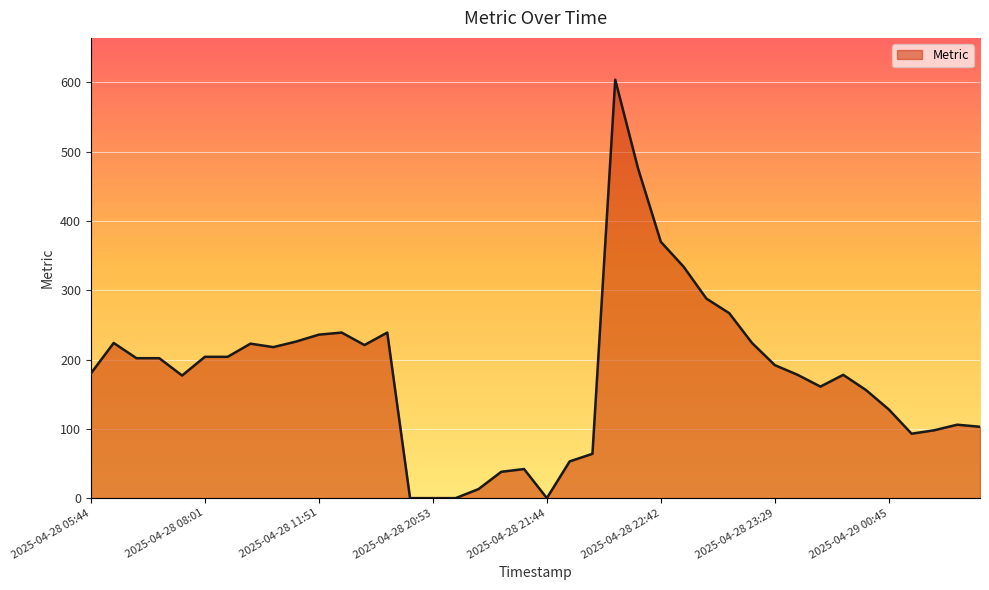

What is the greatest value displayed?

604